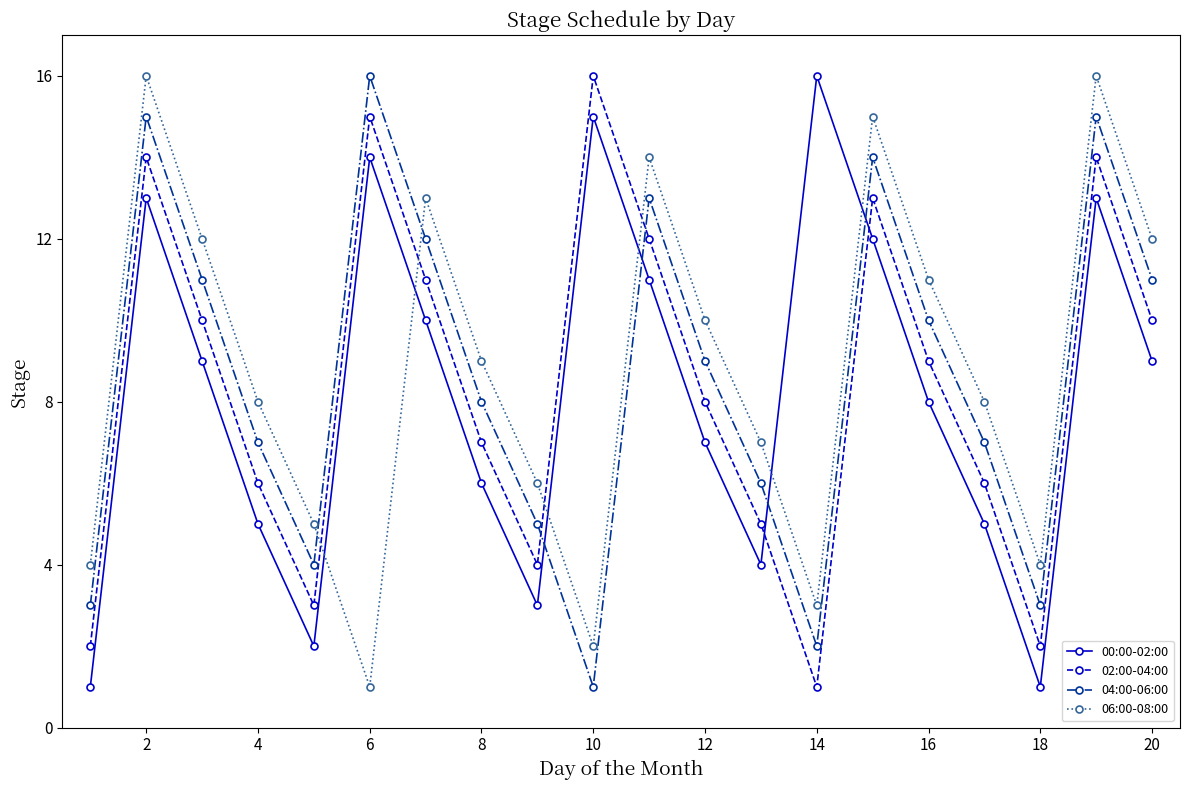

True or false: 04:00-06:00 has more than 2 interior local peaks.

True